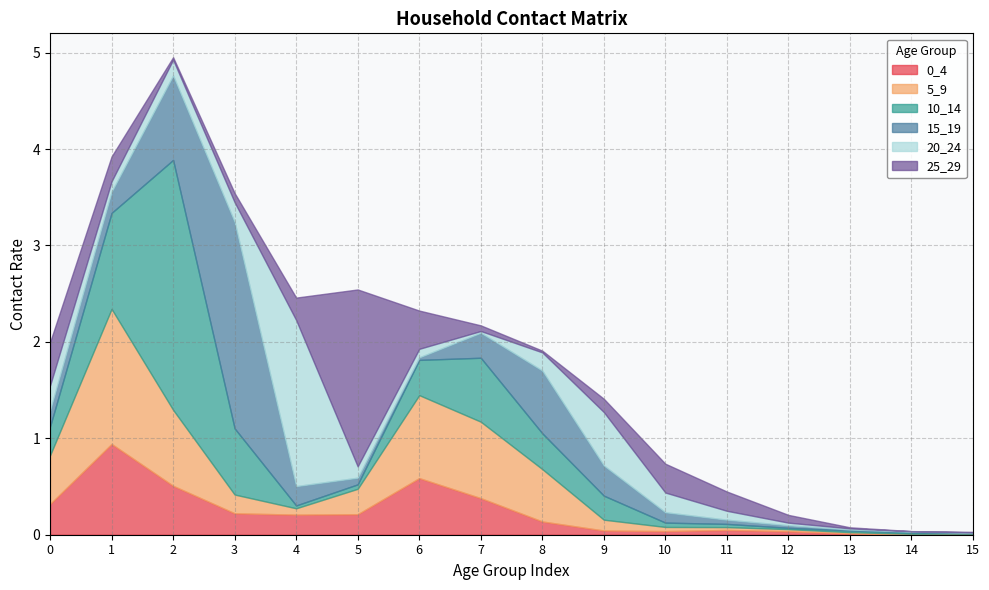

How many intersections are there between 25_29 and 10_14?

5